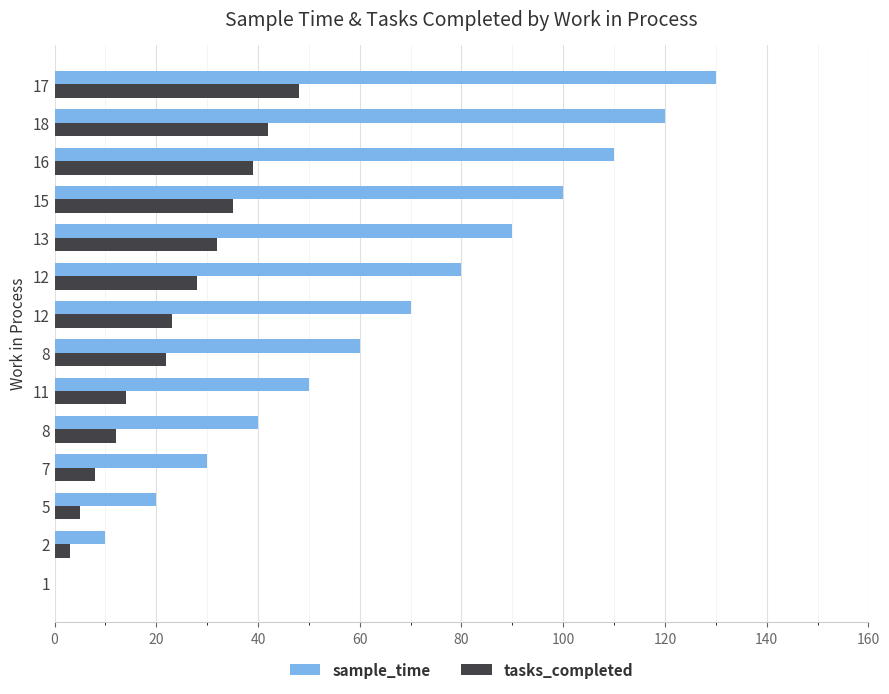

What are all the series names shown in the legend?

sample_time, tasks_completed